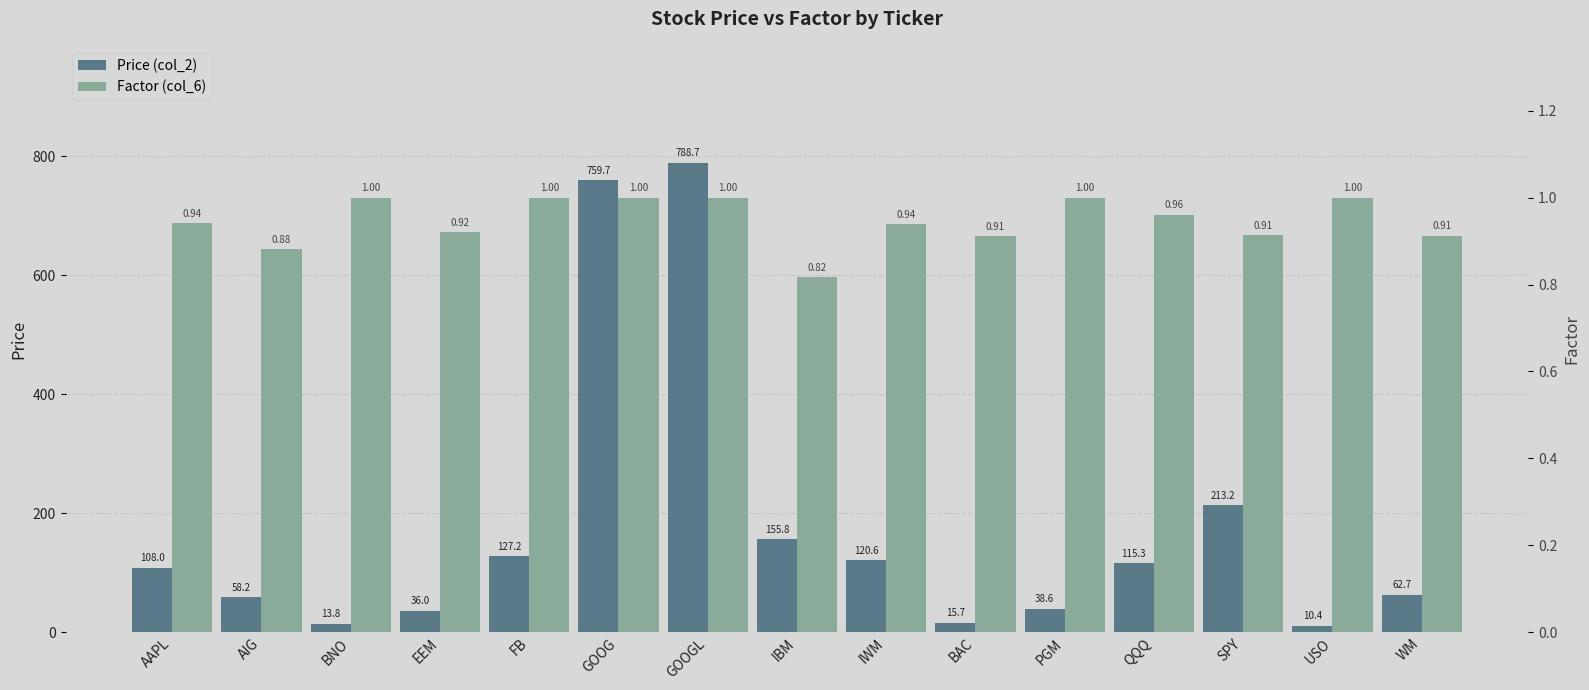

Rank the categories by Price (col_2) value from lowest to highest.

USO, BNO, BAC, EEM, PGM, AIG, WM, AAPL, QQQ, IWM, FB, IBM, SPY, GOOG, GOOGL